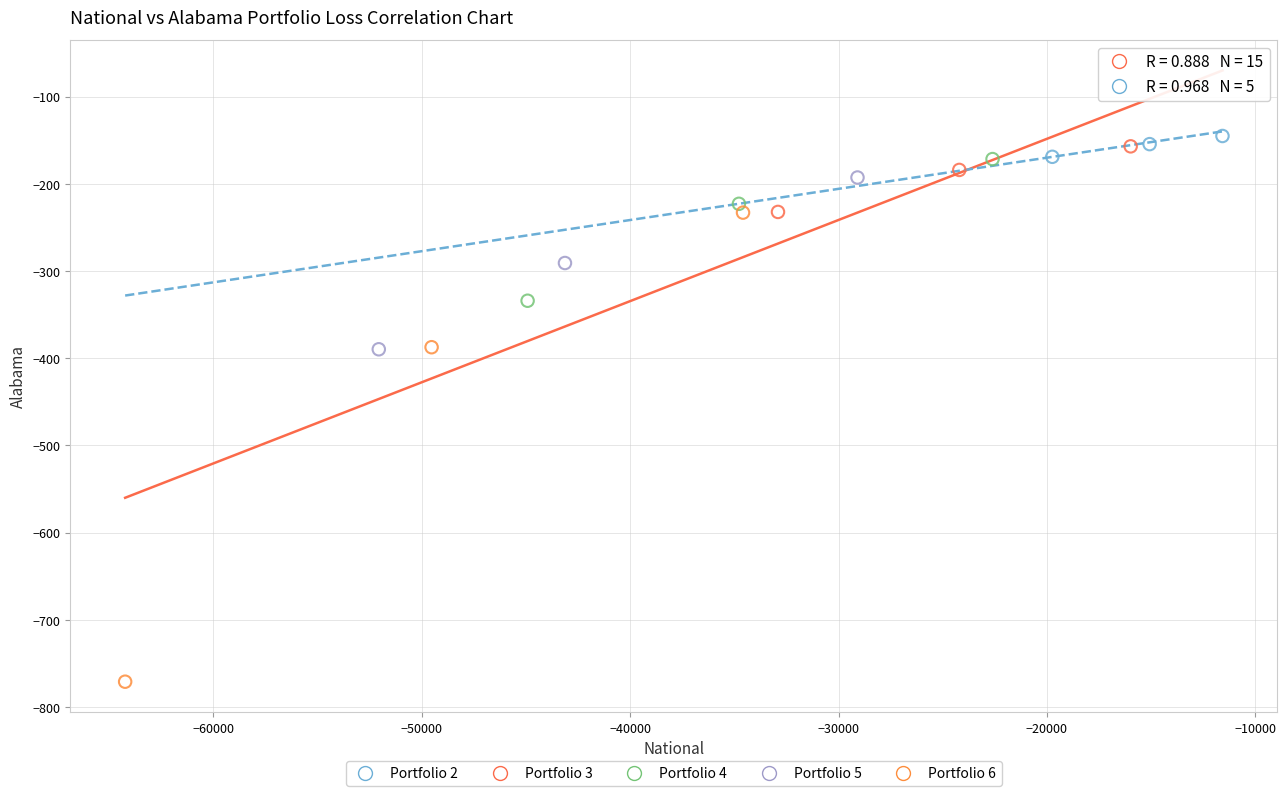

What are all the series names shown in the legend?

Portfolio 2, Portfolio 3, Portfolio 4, Portfolio 5, Portfolio 6